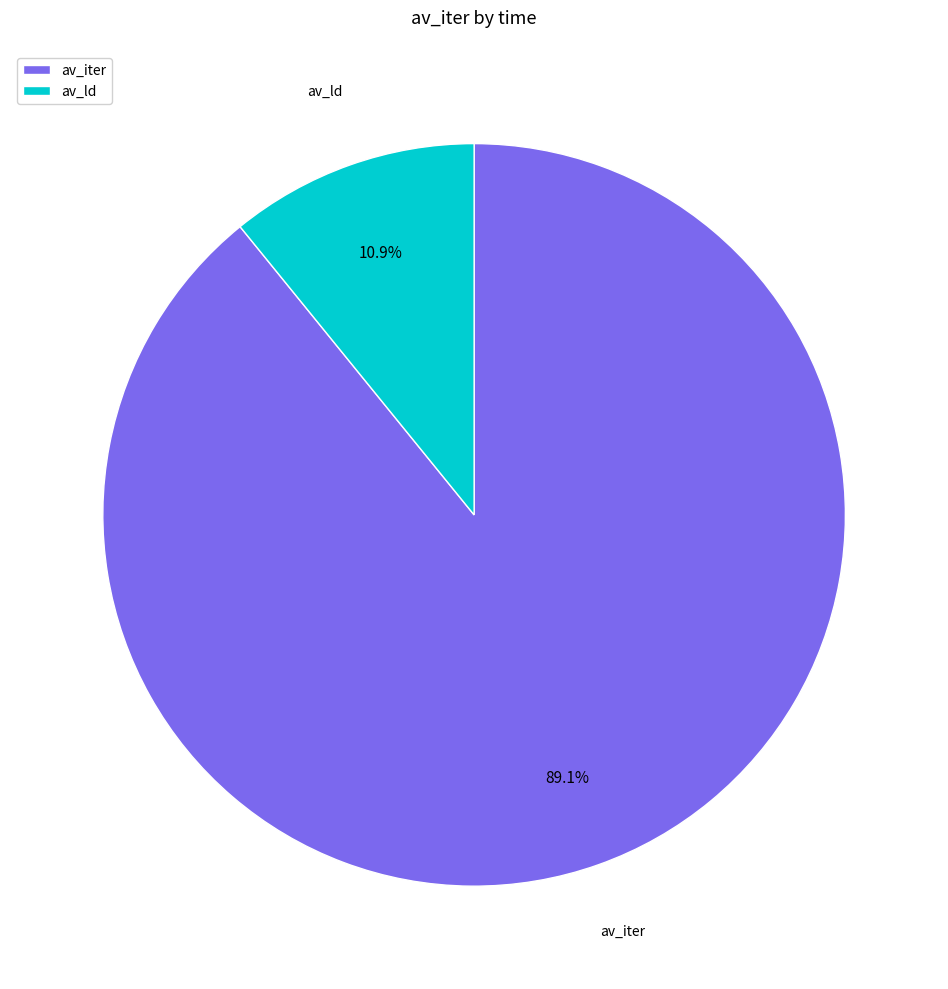

Rank the categories by value from highest to lowest.

av_iter, av_ld